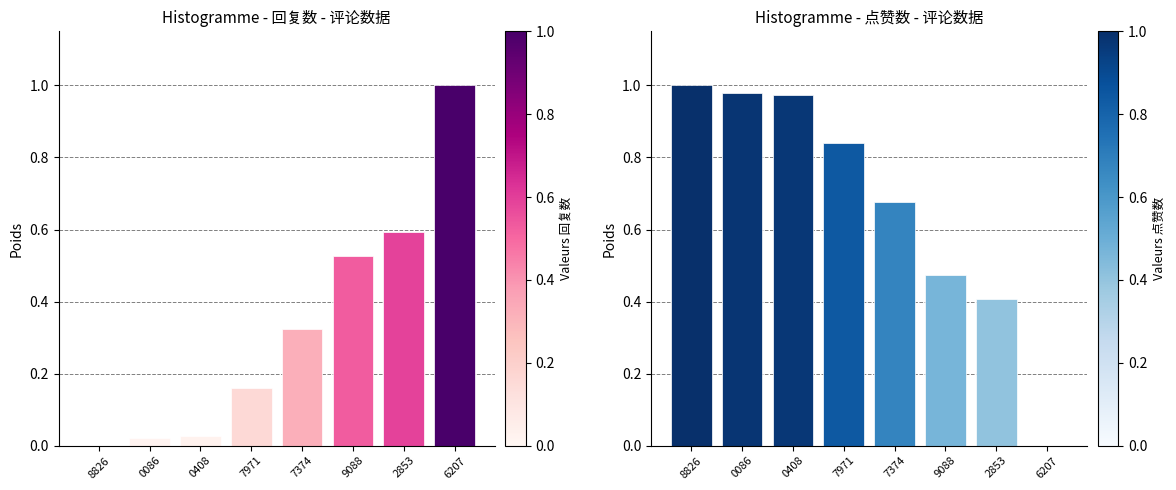

True or false: 回复数 has a value of 0.8 at 9088.

False